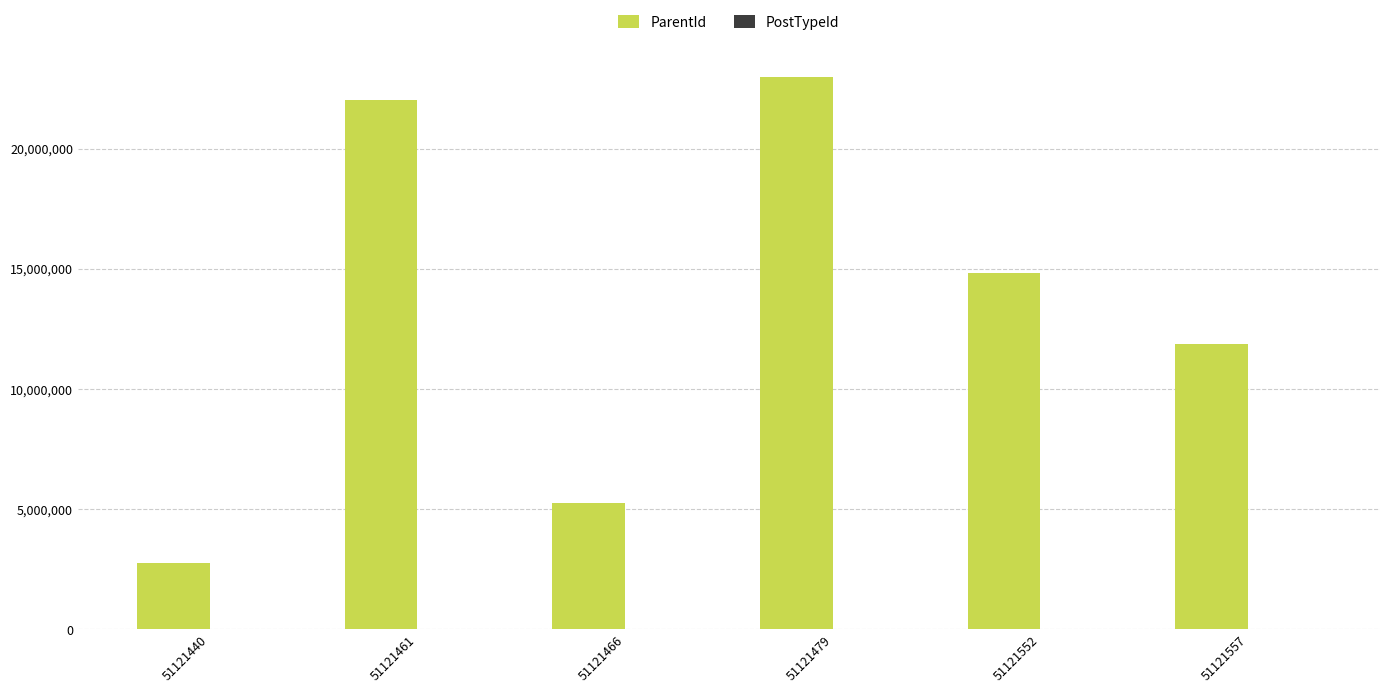

What is the maximum value shown in the chart?

22988646